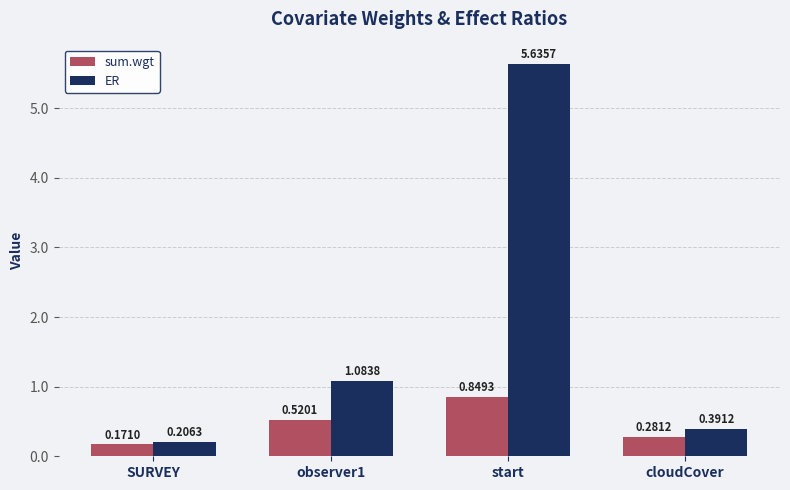

What is the label of the 3rd bar from the right?

observer1